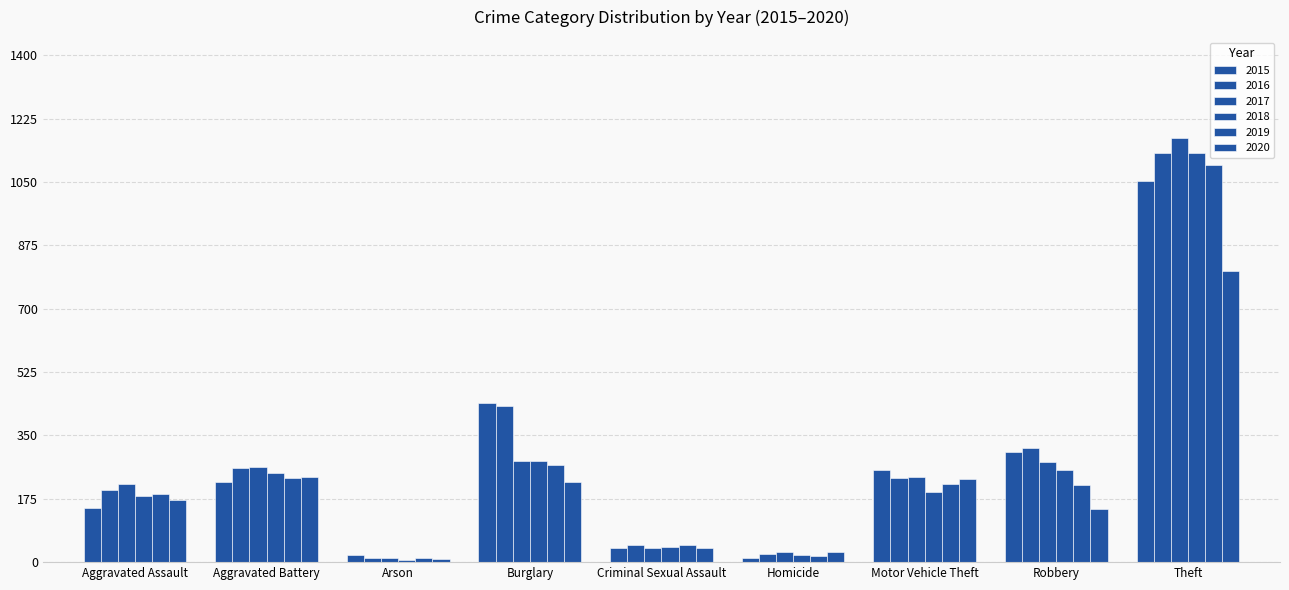

Rank the series at Burglary from highest to lowest value.

2015, 2016, 2017, 2018, 2019, 2020